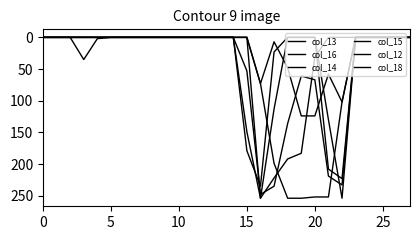

Is this an area chart (filled region under the line)?

No